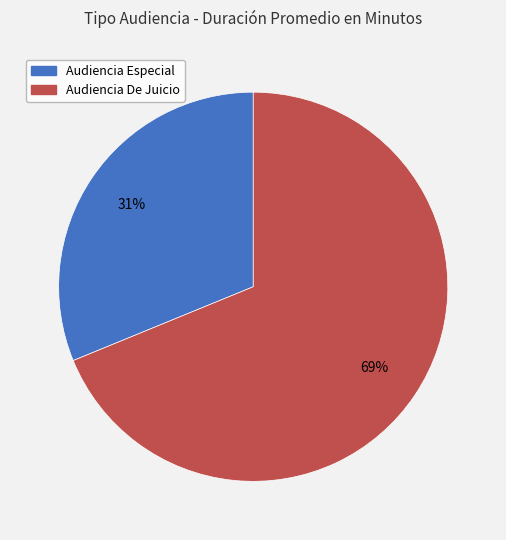

Is it true that Audiencia De Juicio is 84% of the pie?

False